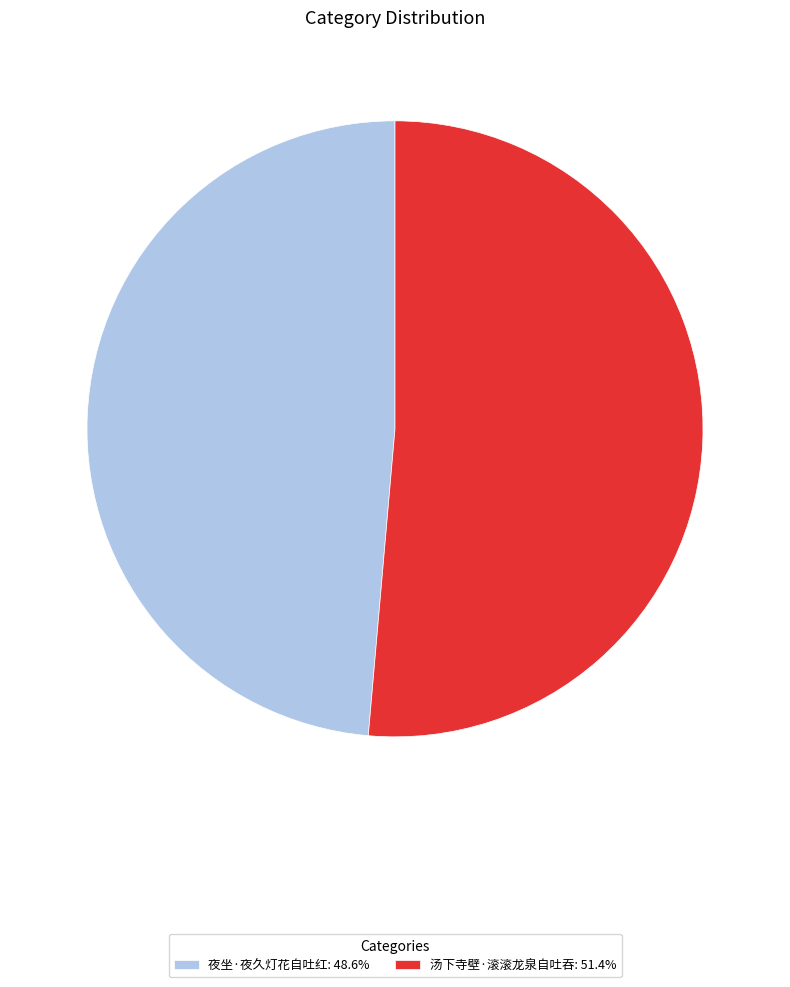

Which slice is the largest?

汤下寺壁·滚滚龙泉自吐吞